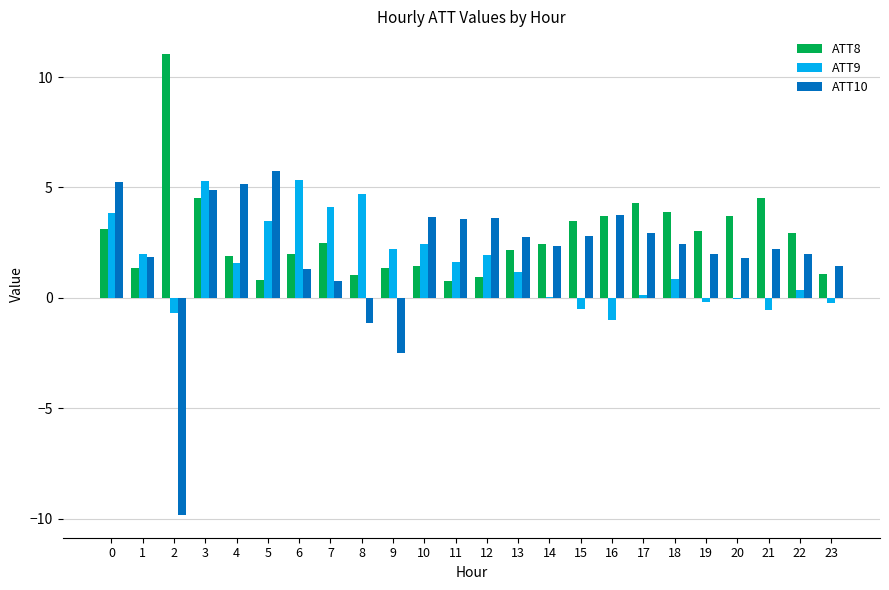

Are the bars grouped side by side (vs. stacked)?

Yes